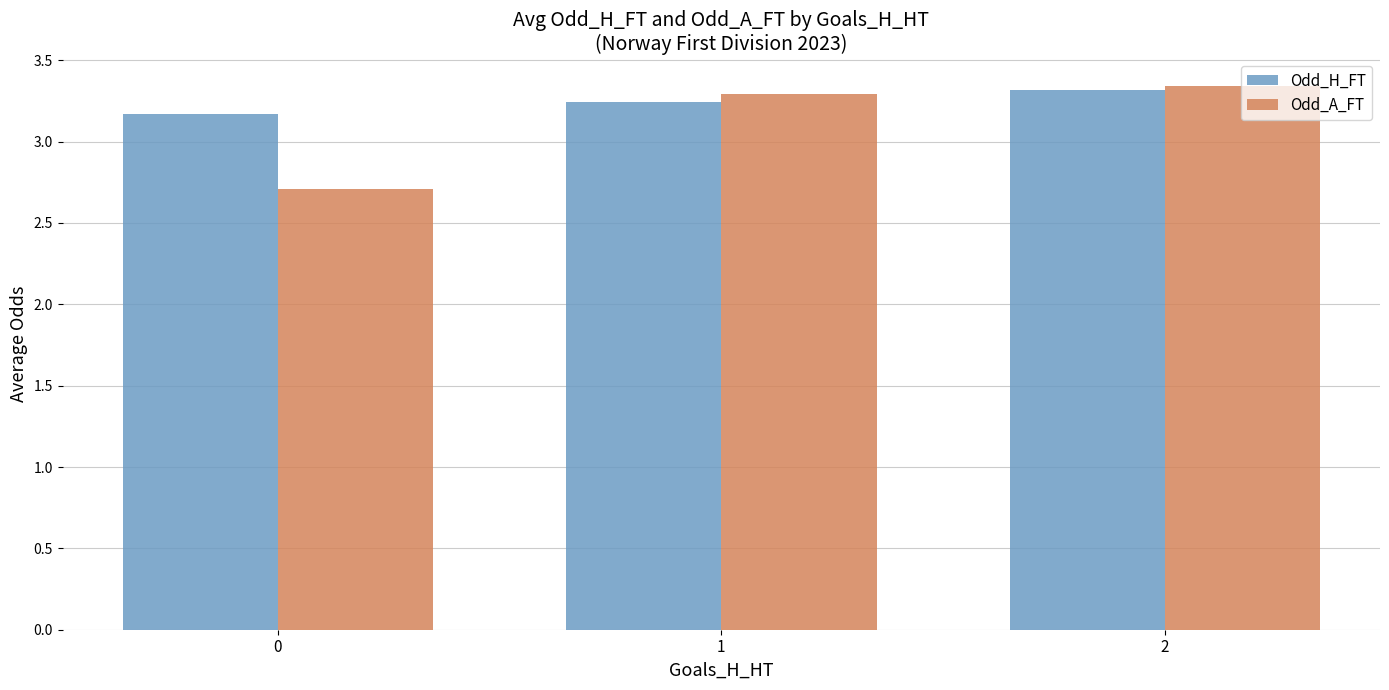

Is it true that Odd_A_FT equals 3.9 at 0?

False